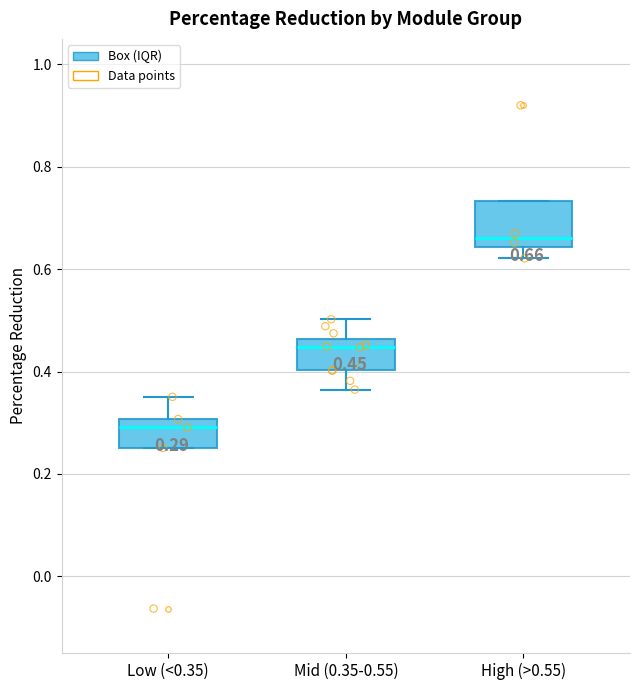

Which box's median line is the lowest?

Low (<0.35)